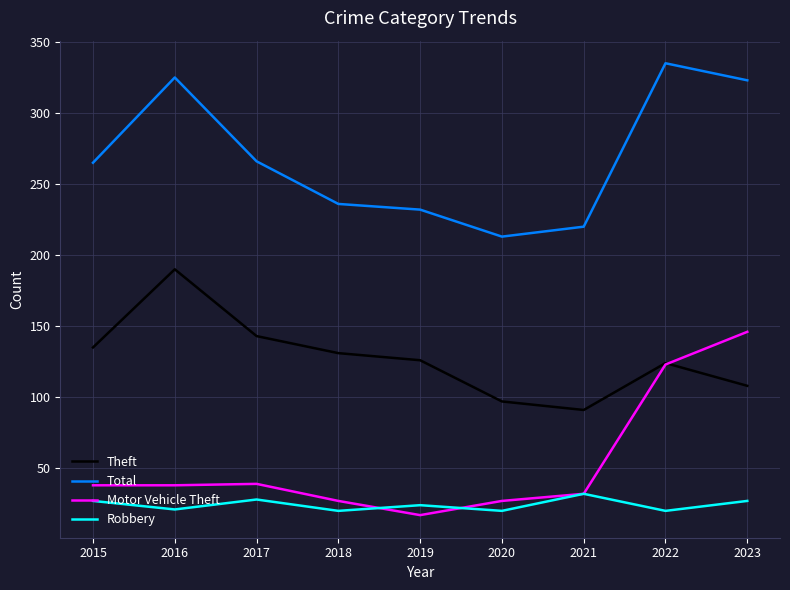

Is the value of Total at 2023 greater than the value of Robbery at 2023?

Yes